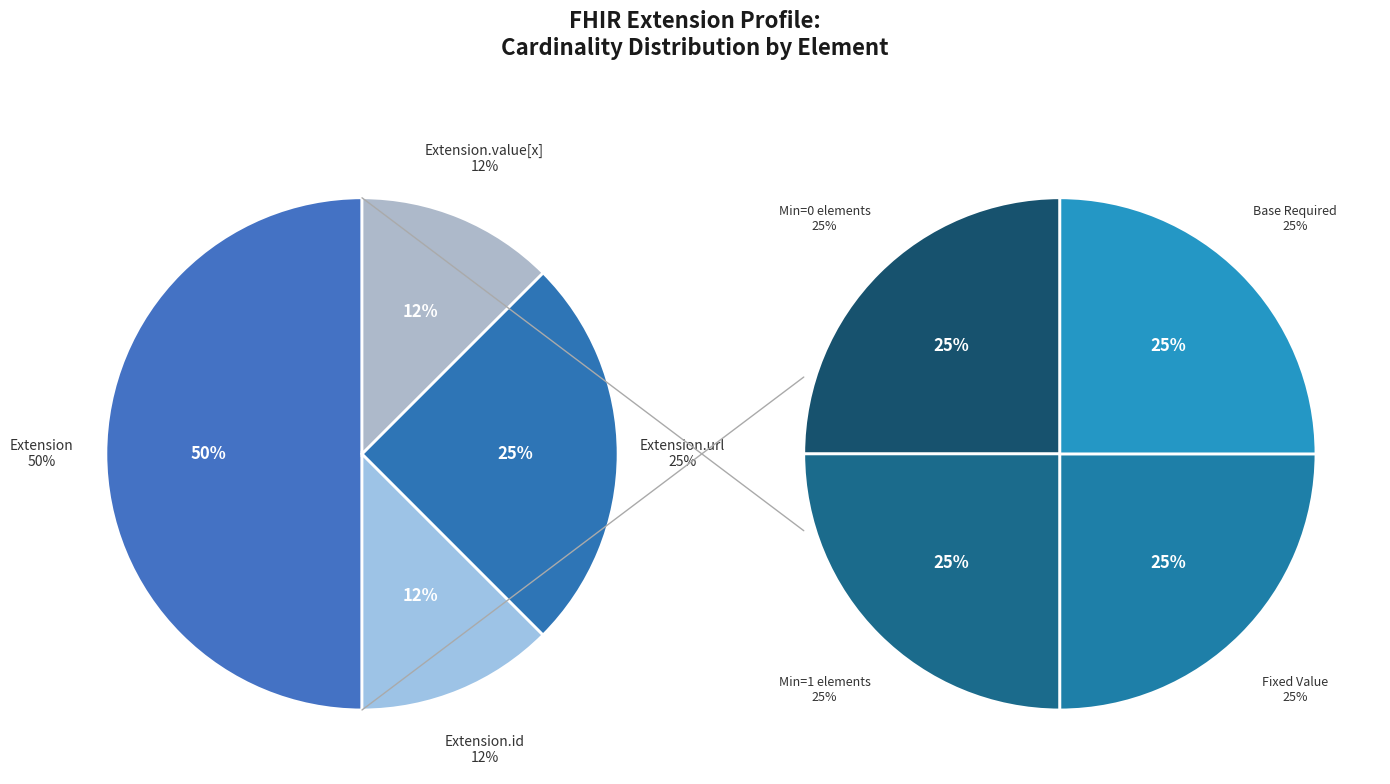

Do Extension.url (fixed) and Extension.value[x] together represent more than half of the pie?

No